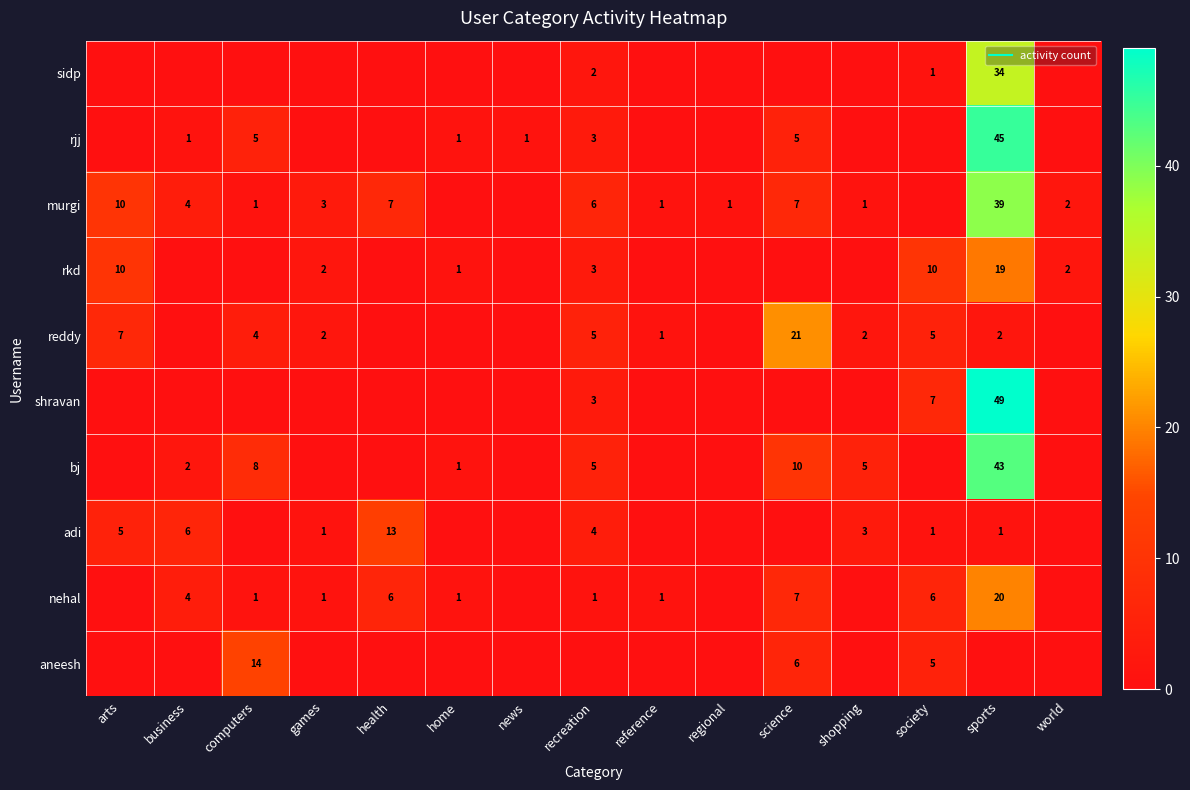

Rank the series by their maximum value, from highest to lowest.

shravan, rjj, bj, murgi, sidp, reddy, nehal, rkd, aneesh, adi